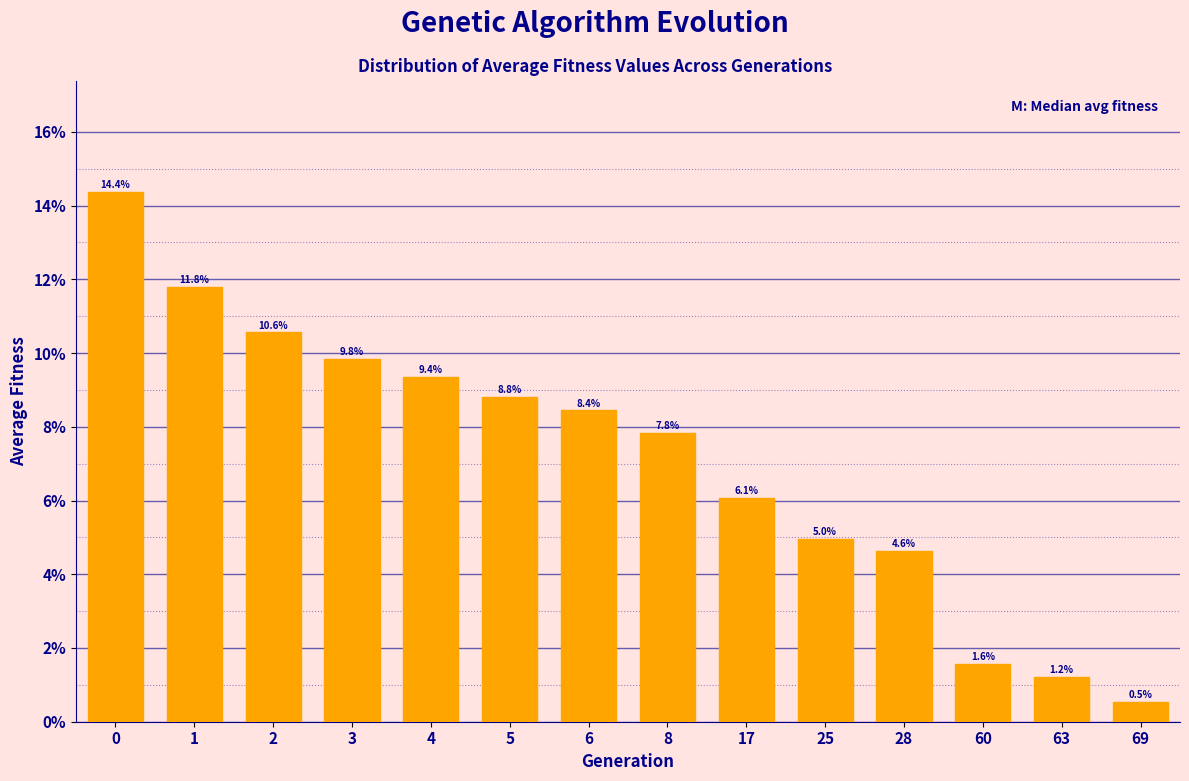

Reading left to right, list all the values displayed in this chart.

14.4	11.8	10.6	9.8	9.4	8.8	8.4	7.8	6.1	5.0	4.6	1.6	1.2	0.5